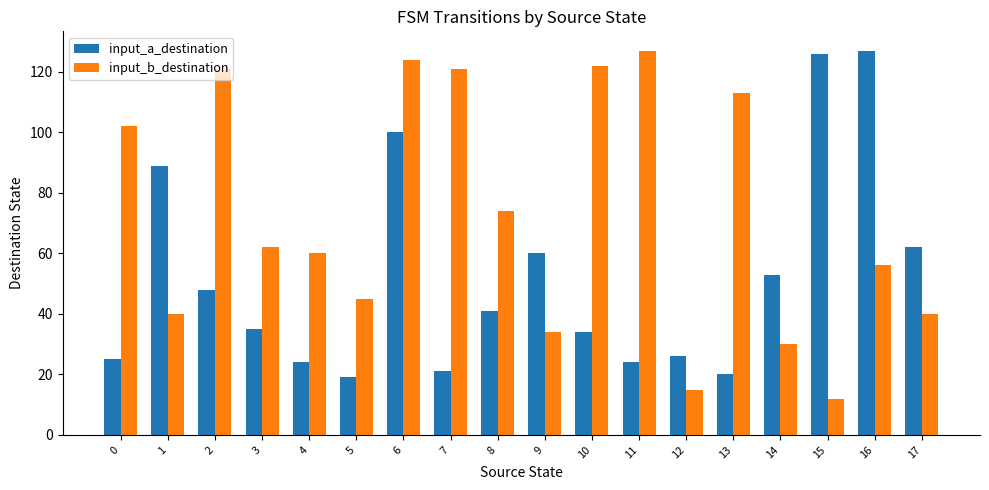

At how many categories does at least one series exceed 73?

11